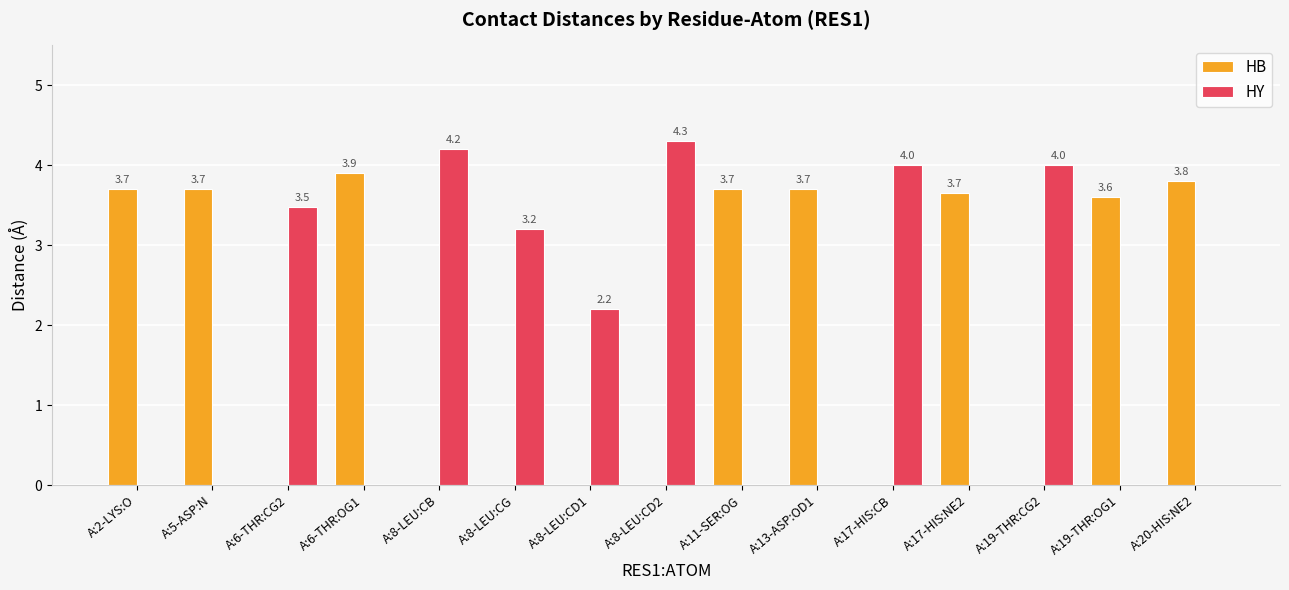

Are the bars horizontal?

No